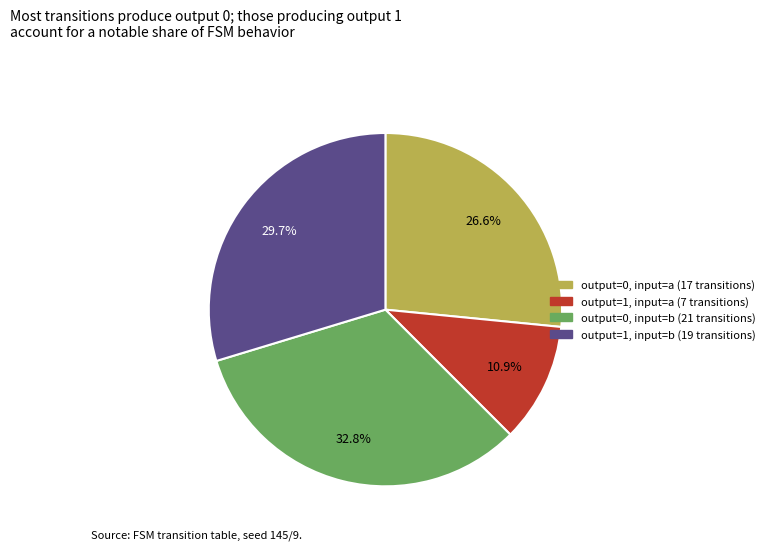

Is there a majority slice in this chart?

No